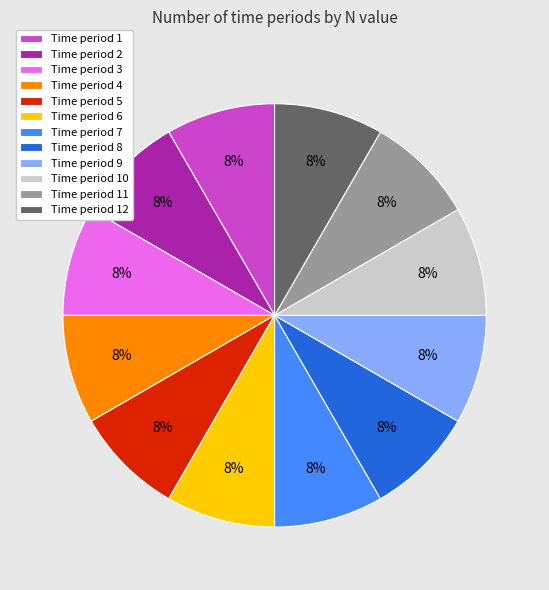

To the nearest percent, what is the average slice percentage?

8%